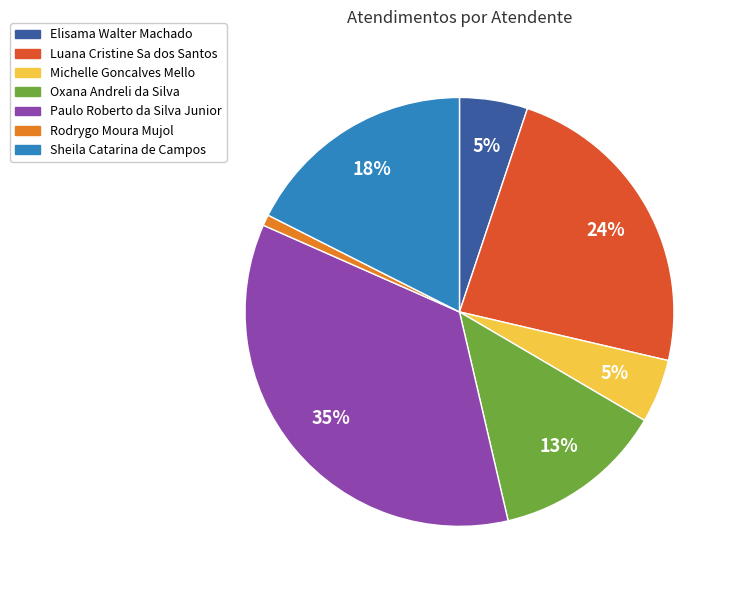

What percentage is the Rodrygo Moura Mujol slice, to the nearest percent?

1%